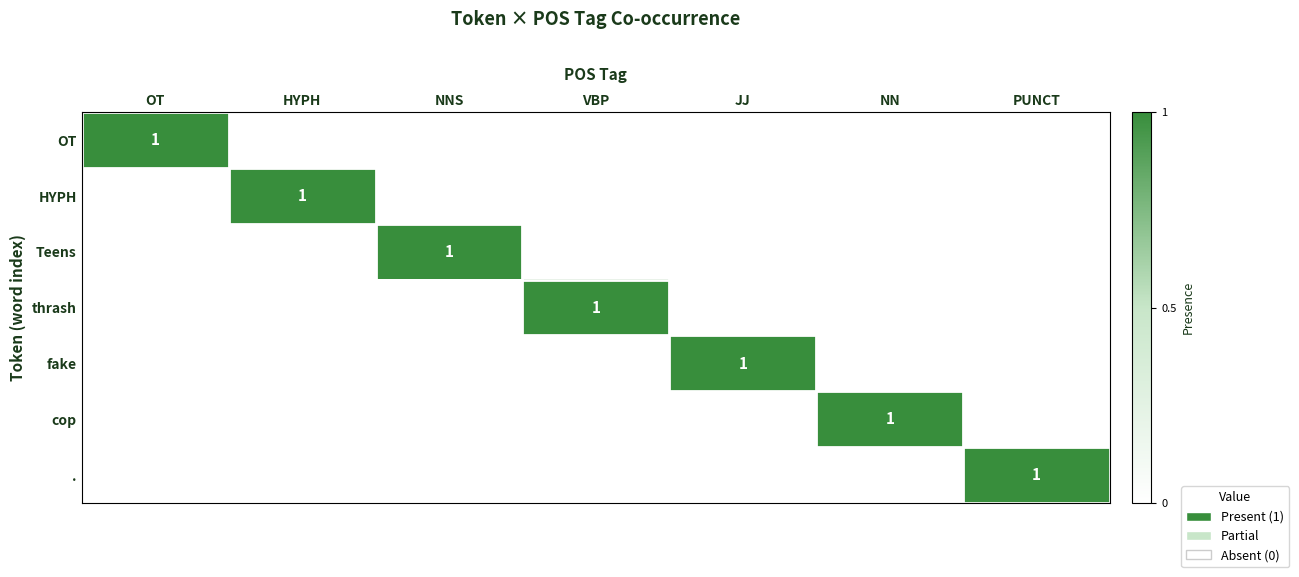

Is it true that fake equals 1 at JJ?

True